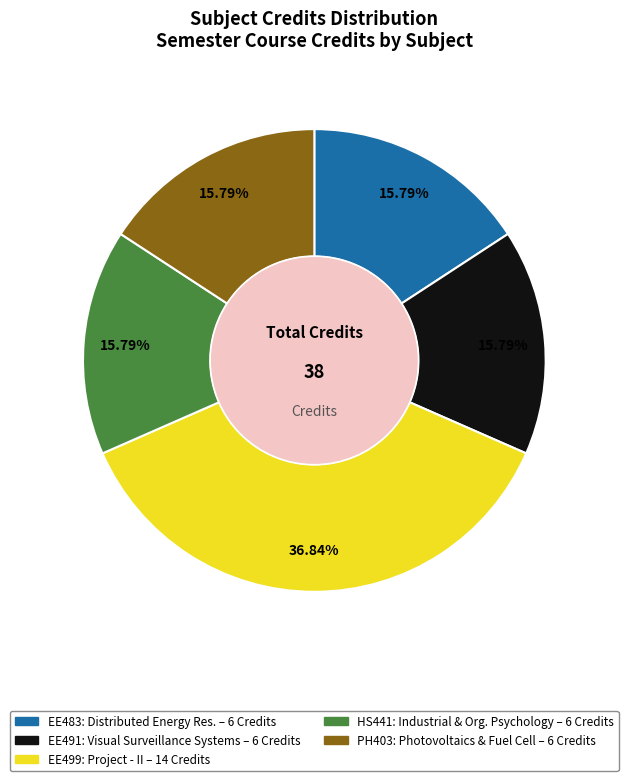

How many slices are in this pie chart?

5